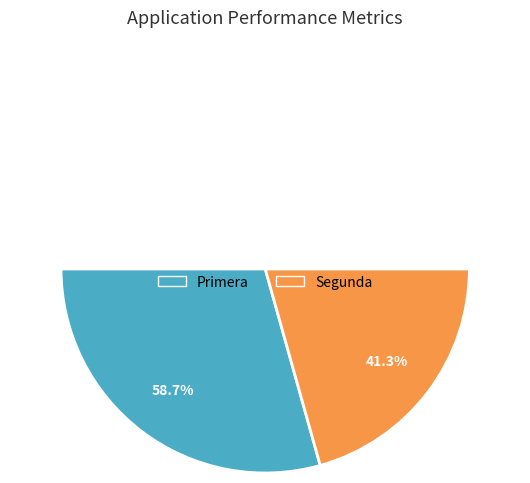

Is 30 the majority of the pie?

No